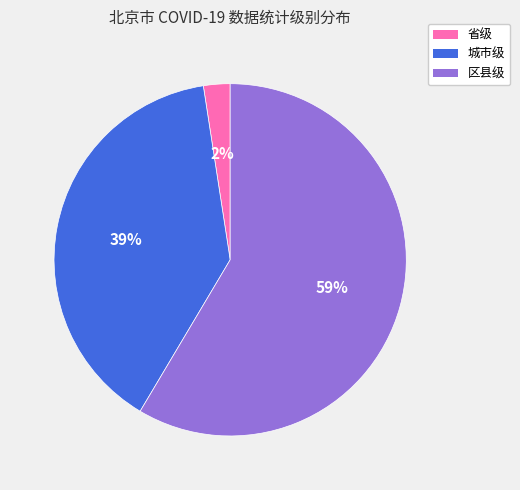

How many segments does this pie chart have?

3